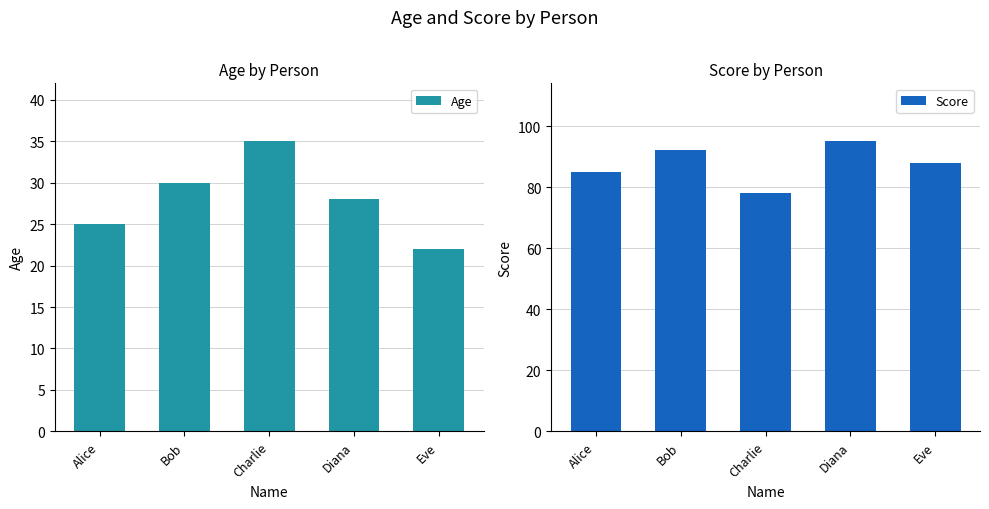

Reading left to right, transcribe all the data shown in this chart.

Age: Alice=25	Bob=30	Charlie=35	Diana=28	Eve=22
Score: Alice=85	Bob=92	Charlie=78	Diana=95	Eve=88